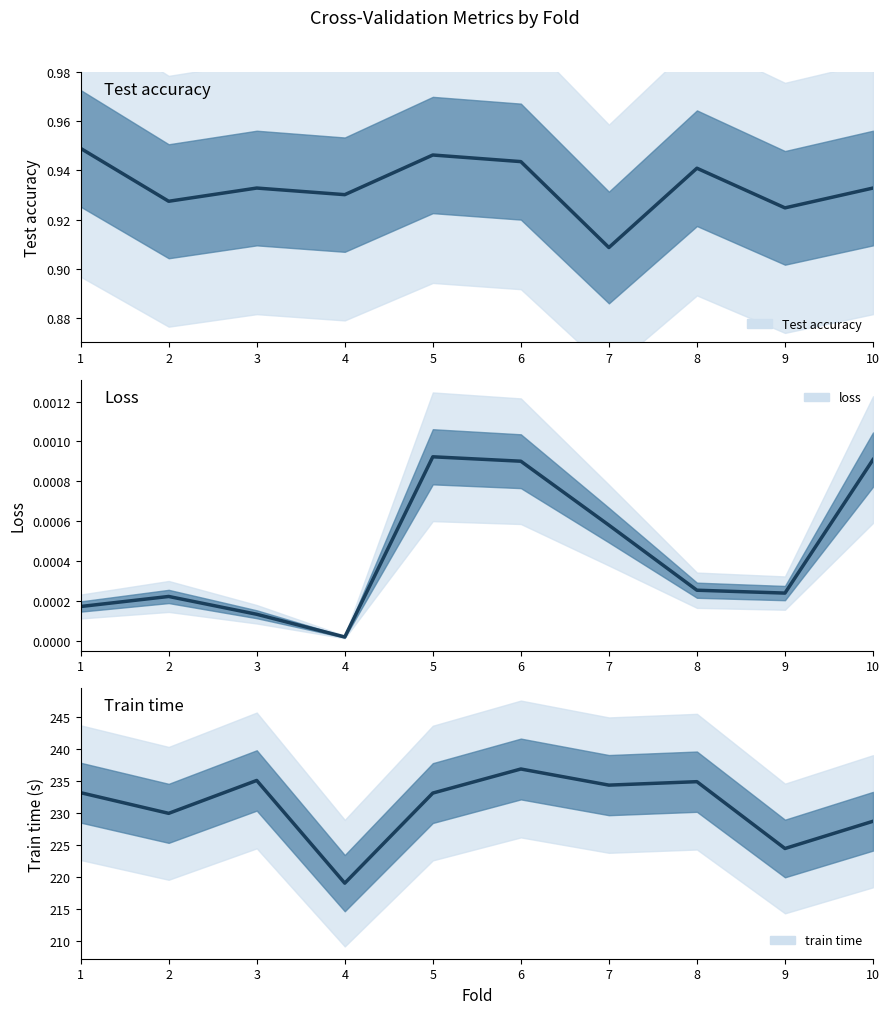

Reading right to left, extract all data points from this chart.

Test accuracy: 0.9	0.9	0.9	0.9	0.9	0.9	0.9	0.9	0.9	0.9
loss: 0.0	0.0	0.0	0.0	0.0	0.0	0.0	0.0	0.0	0.0
train time: 228.7	224.4	234.9	234.3	236.8	233.1	219.1	235.1	229.9	233.1